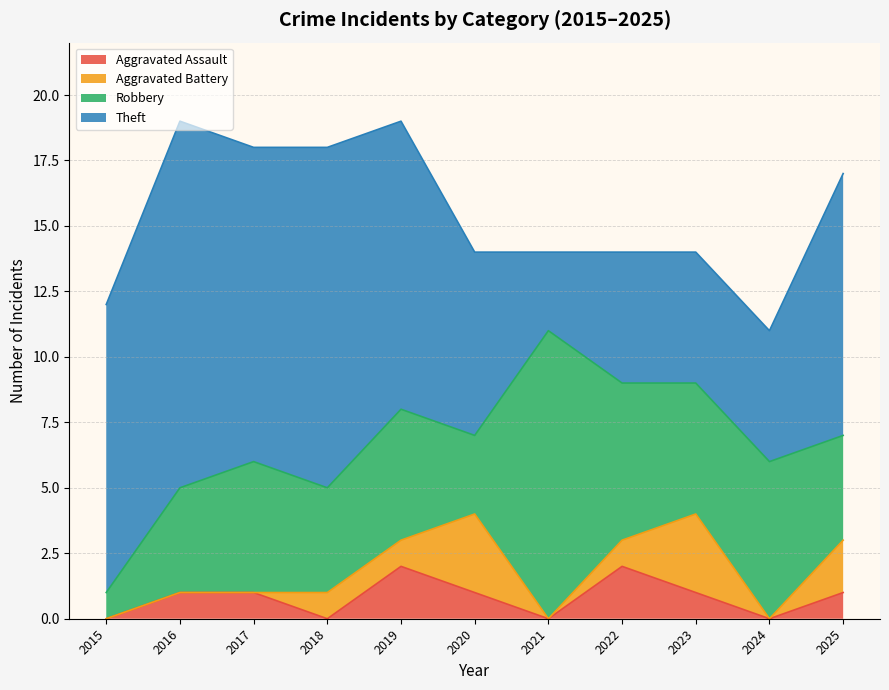

Reading left to right, list all the values displayed in this chart.

Aggravated Assault: 2015=0	2016=1	2017=1	2018=0	2019=2	2020=1	2021=0	2022=2	2023=1	2024=0	2025=1
Aggravated Battery: 2015=0	2016=0	2017=0	2018=1	2019=1	2020=3	2021=0	2022=1	2023=3	2024=0	2025=2
Robbery: 2015=1	2016=4	2017=5	2018=4	2019=5	2020=3	2021=11	2022=6	2023=5	2024=6	2025=4
Theft: 2015=11	2016=14	2017=12	2018=13	2019=11	2020=7	2021=3	2022=5	2023=5	2024=5	2025=10